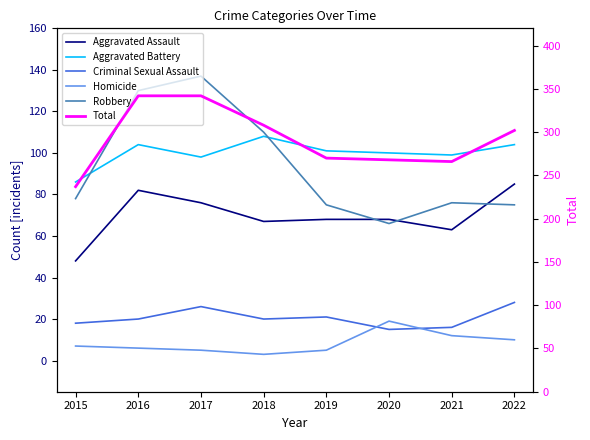

The Total series shows 342 at 2017. True or false?

True